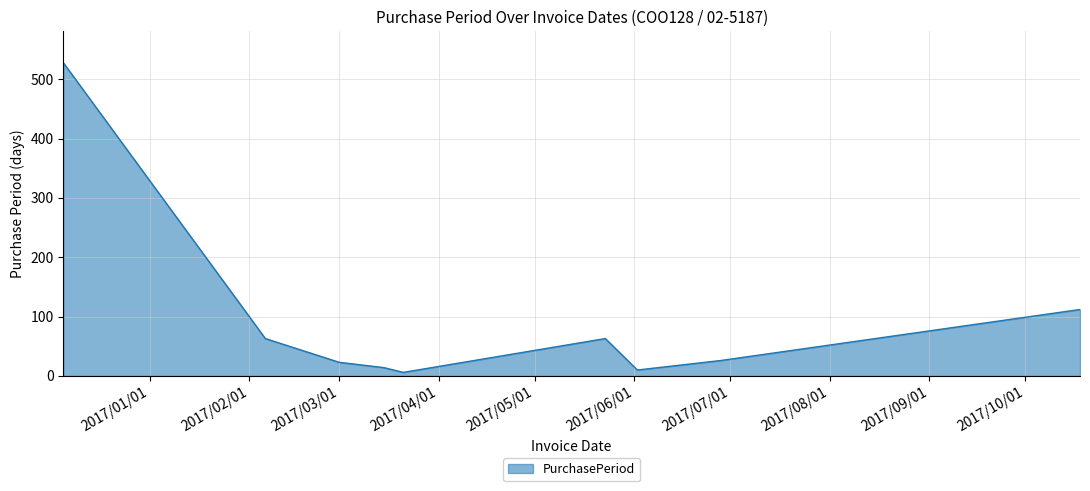

What is the greatest value displayed?

528